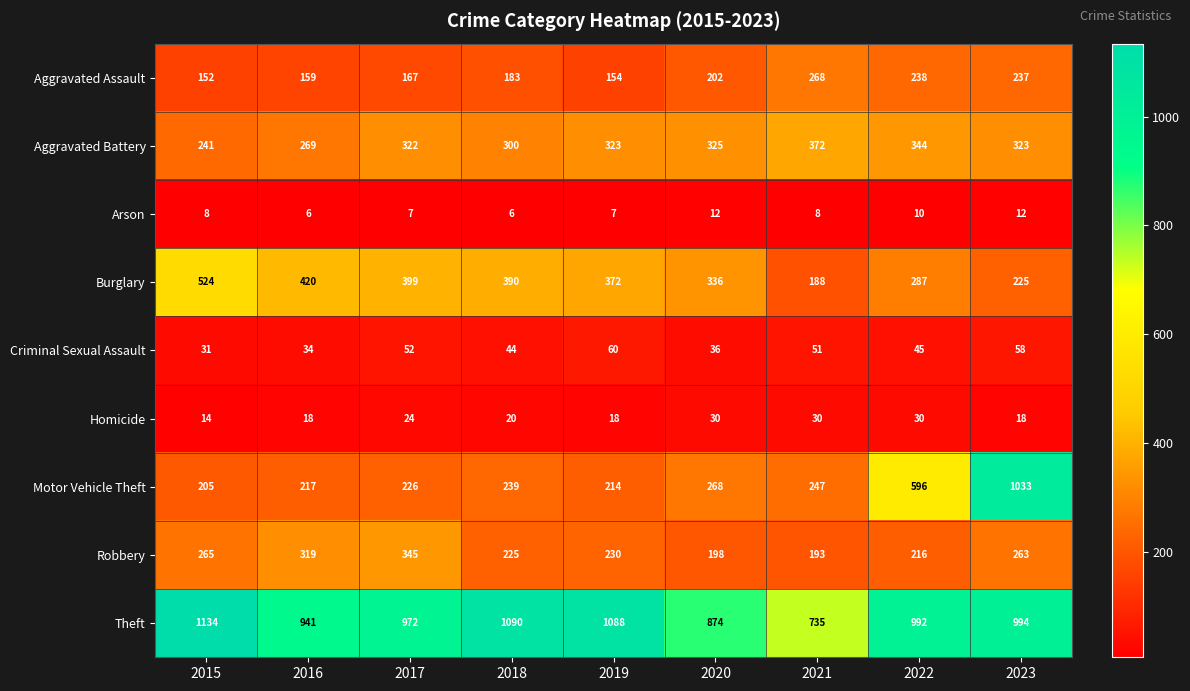

What is the sum of all Aggravated Battery values?

2819